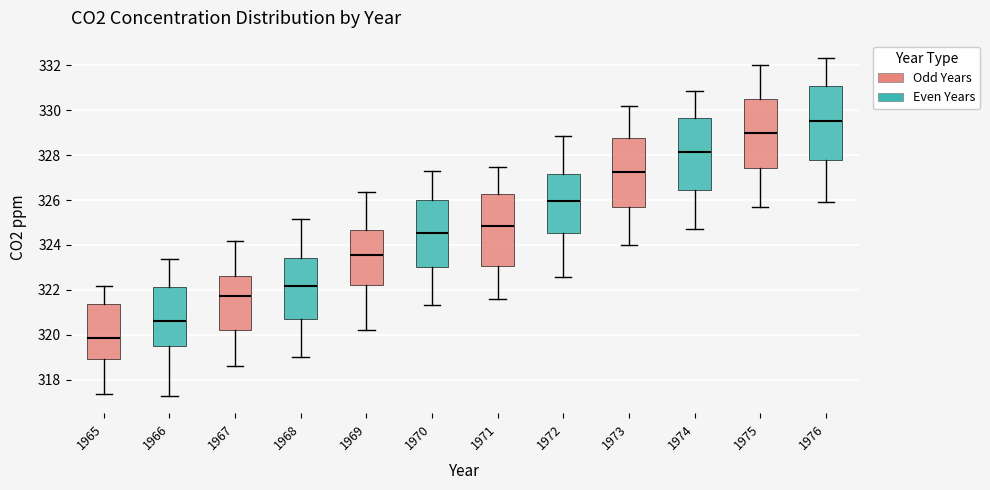

Reading left to right, read every box against the y-axis: the position of its median line, the range the box covers, and the ends of its whiskers. The values are not printed on the chart, so give them approximately, as read against the axis.

1965: median 319.8, box 319.0 to 321.4, whiskers 317.4 to 322.2
1966: median 320.6, box 319.4 to 322.2, whiskers 317.2 to 323.4
1967: median 321.8, box 320.2 to 322.6, whiskers 318.6 to 324.2
1968: median 322.2, box 320.8 to 323.4, whiskers 319.0 to 325.2
1969: median 323.6, box 322.2 to 324.6, whiskers 320.2 to 326.4
1970: median 324.6, box 323.0 to 326.0, whiskers 321.4 to 327.4
1971: median 324.8, box 323.0 to 326.2, whiskers 321.6 to 327.4
1972: median 326.0, box 324.6 to 327.2, whiskers 322.6 to 328.8
1973: median 327.2, box 325.6 to 328.8, whiskers 324.0 to 330.2
1974: median 328.2, box 326.4 to 329.6, whiskers 324.6 to 330.8
1975: median 329.0, box 327.4 to 330.6, whiskers 325.6 to 332.0
1976: median 329.6, box 327.8 to 331.0, whiskers 326.0 to 332.4